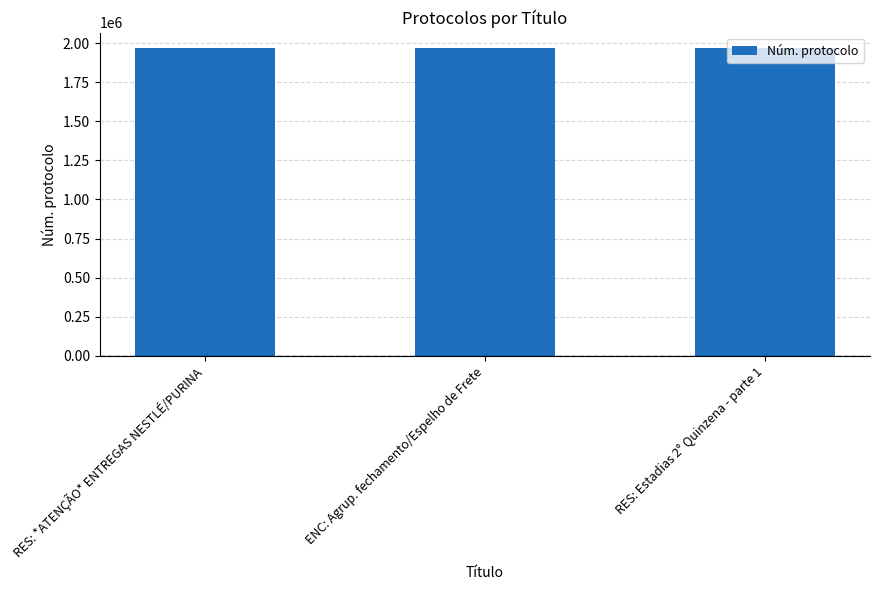

Is it true that the value at RES: Estadias 2° Quinzena - parte 1 is 3537347?

False